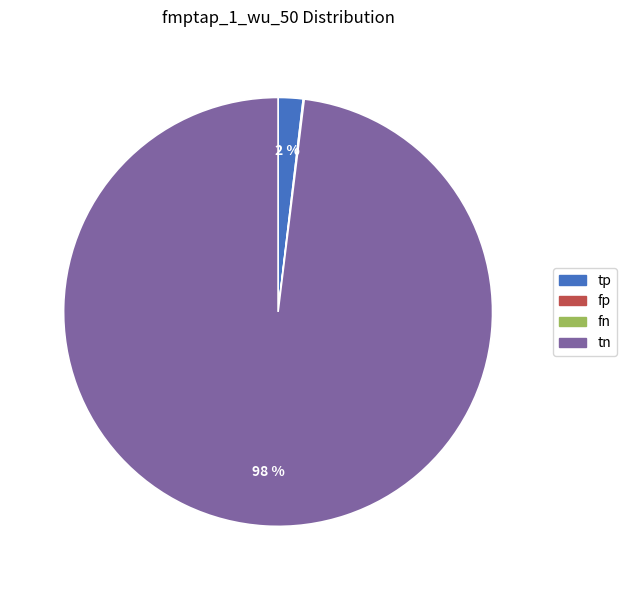

To the nearest percent, what is the difference between the largest and smallest slice percentages?

98%